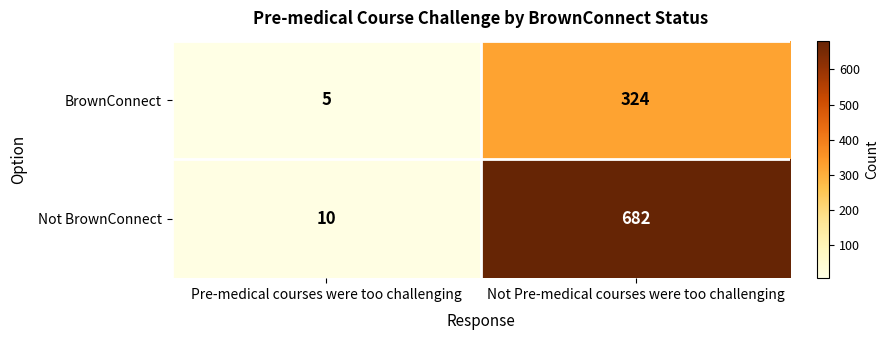

What is the maximum value shown in the chart?

682